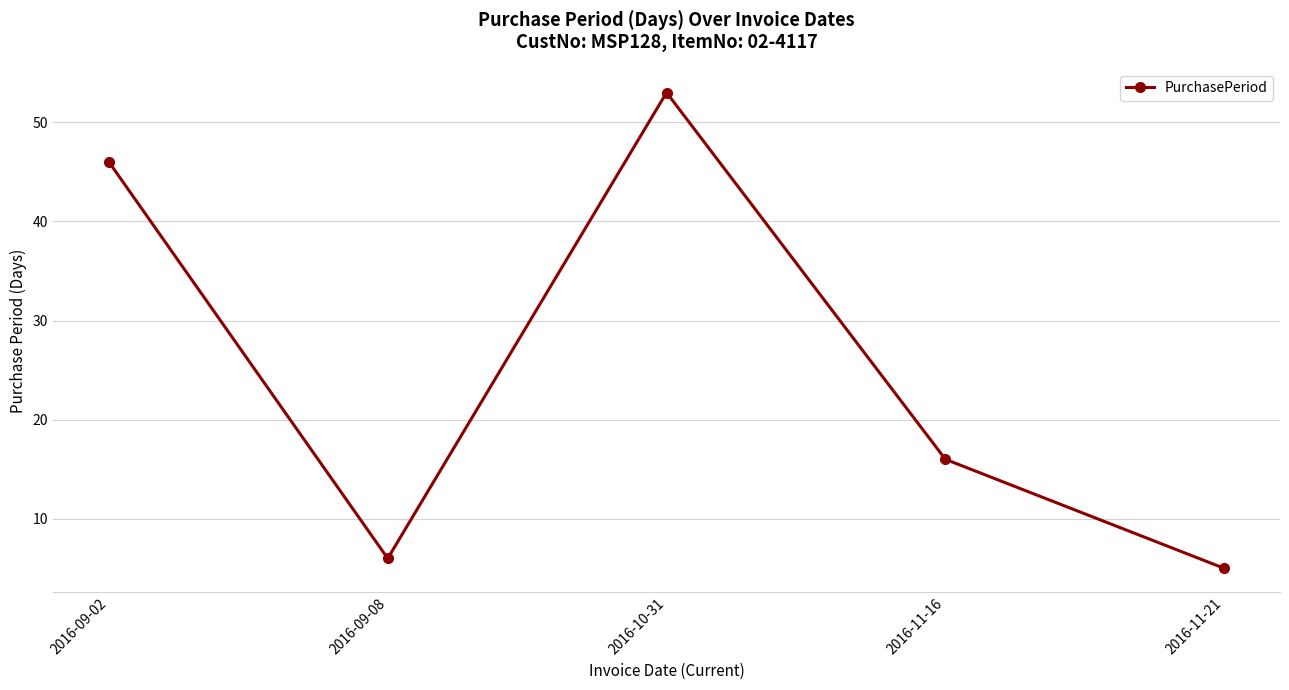

At which category does the data reach its first local valley?

2016-09-08